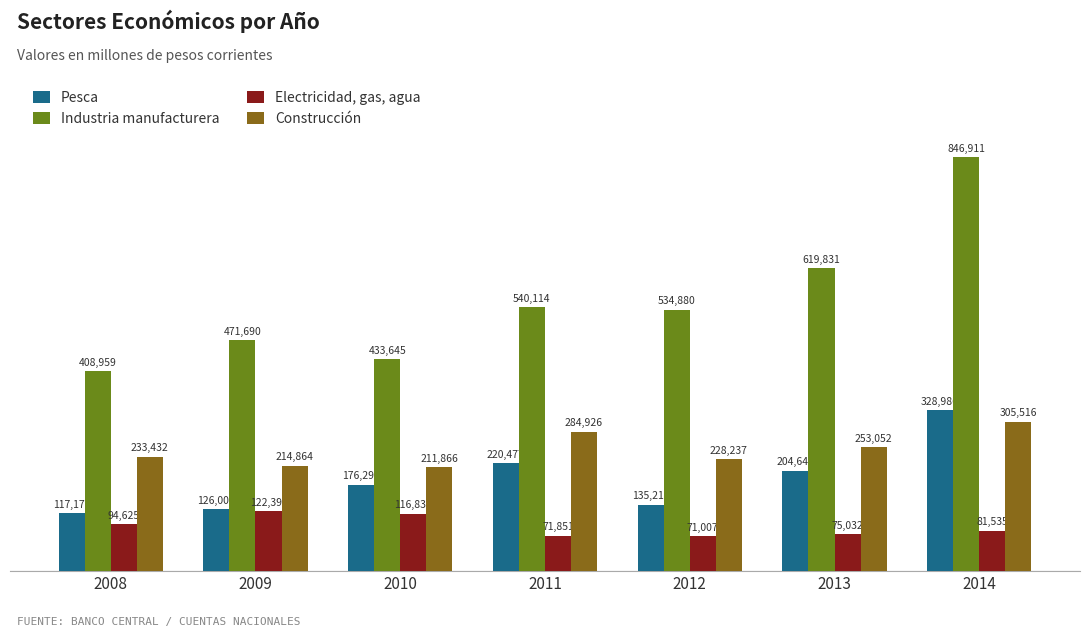

Rank the series at 2013 from lowest to highest value.

Electricidad, gas, agua, Pesca, Construcción, Industria manufacturera